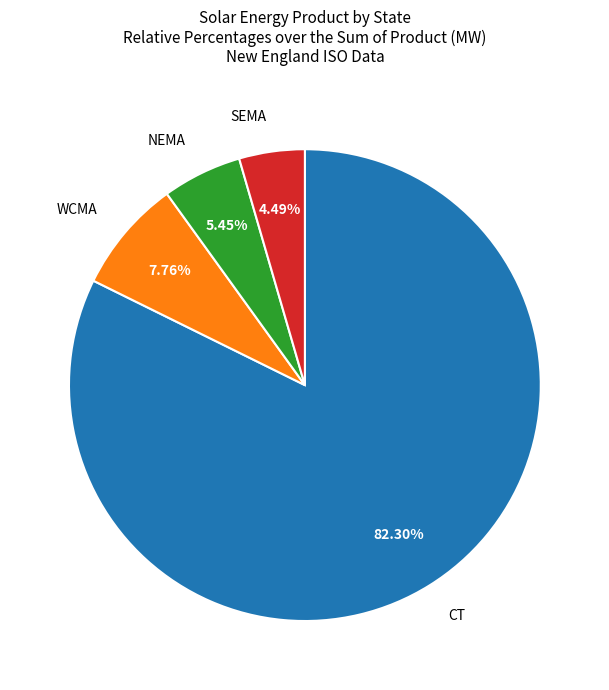

Does any single category account for the majority?

Yes